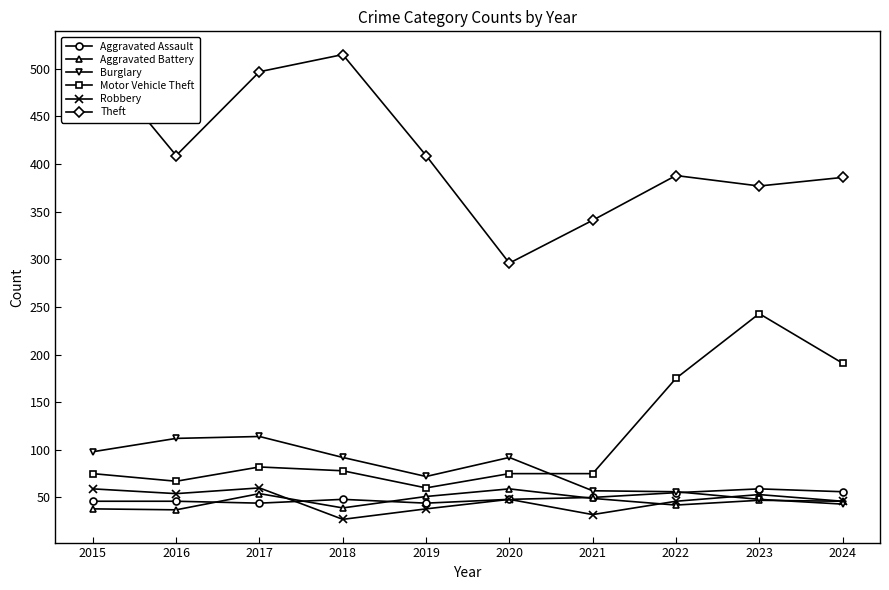

Is this an area chart (filled region under the line)?

No